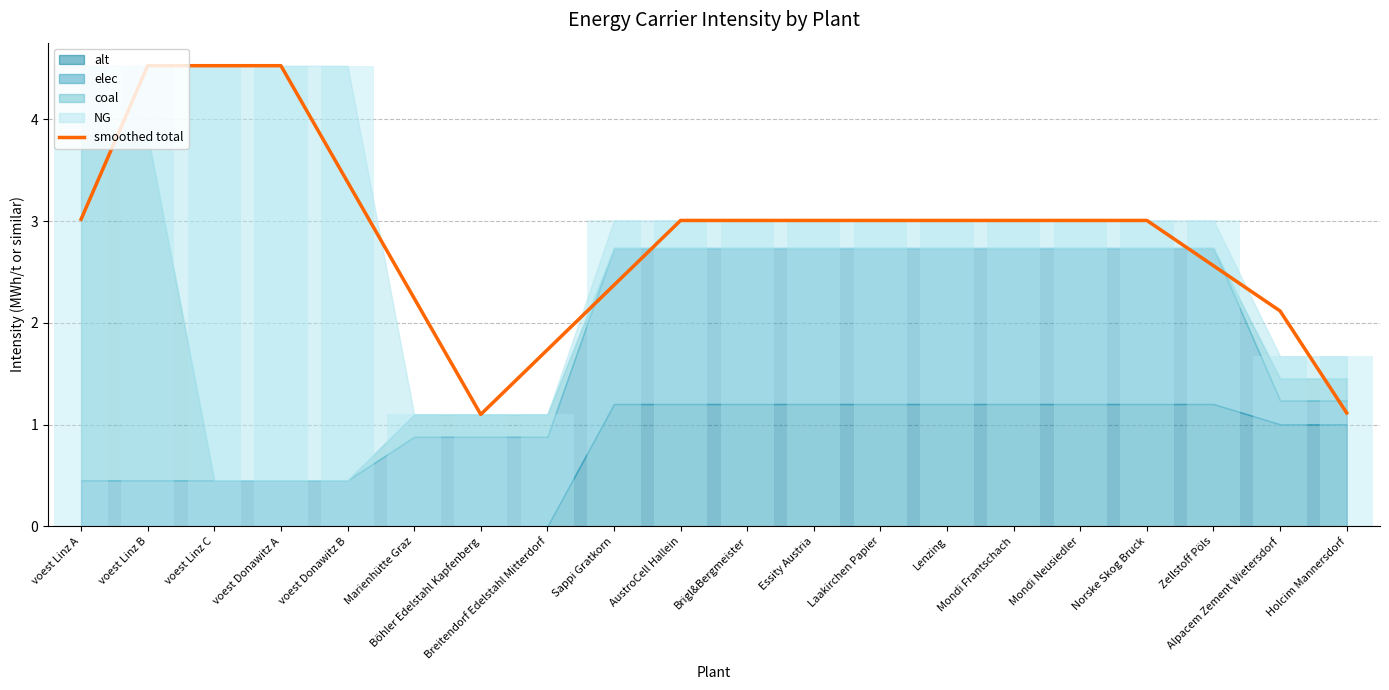

Does the chart contain any negative values?

No